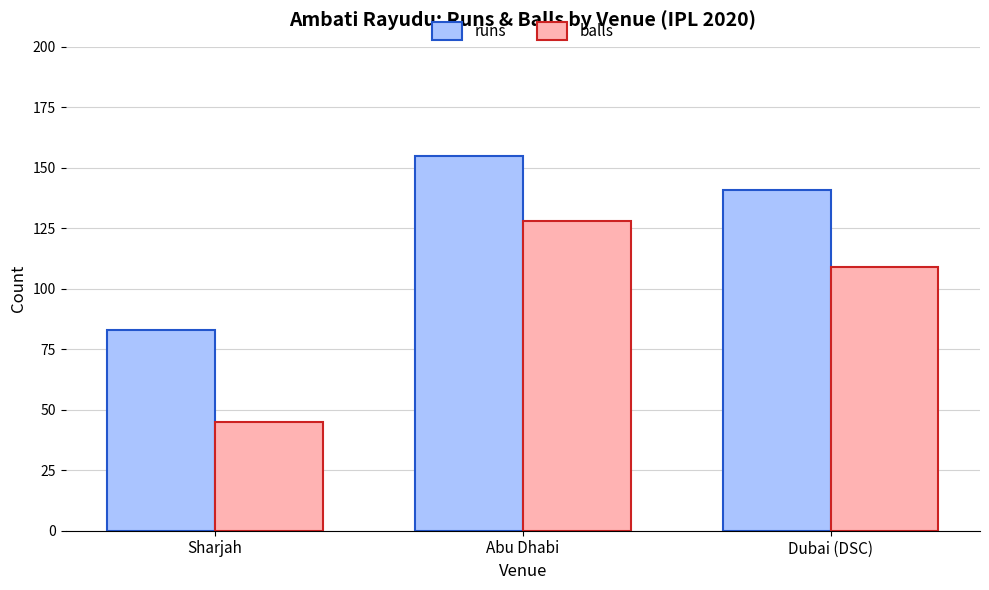

How many balls values are between 45 and 128?

3